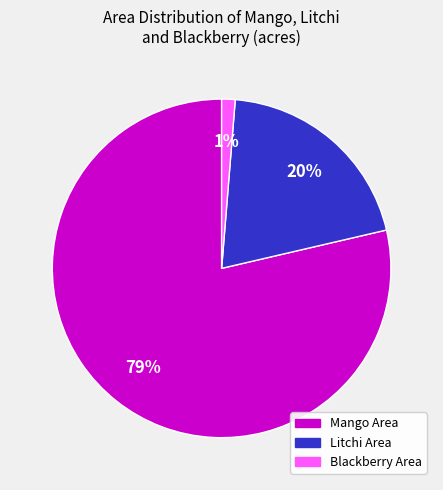

To the nearest percent, what is the average slice percentage?

33%